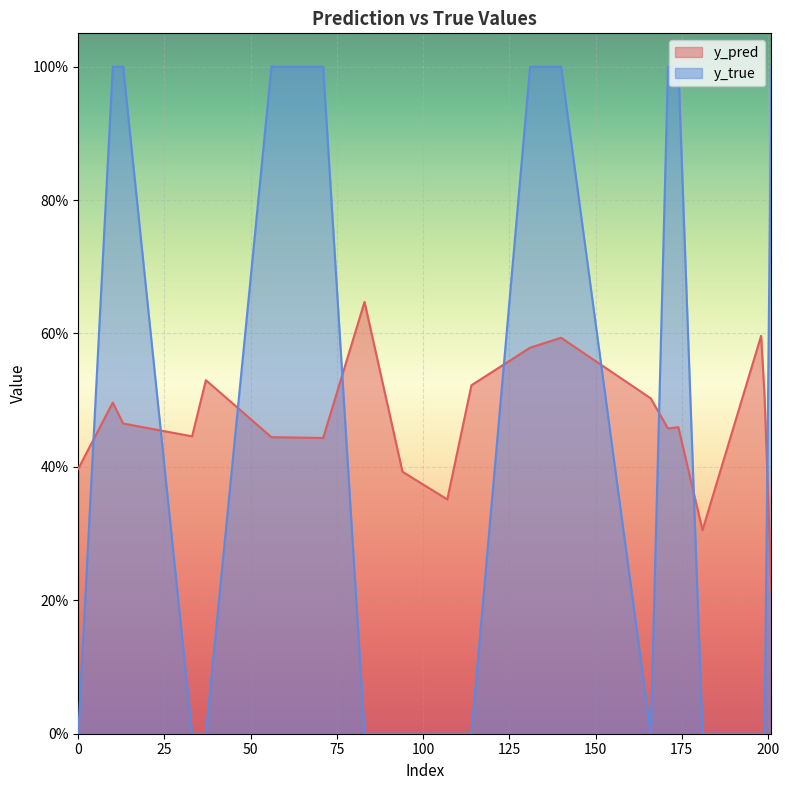

How many distinct data groups are displayed?

2